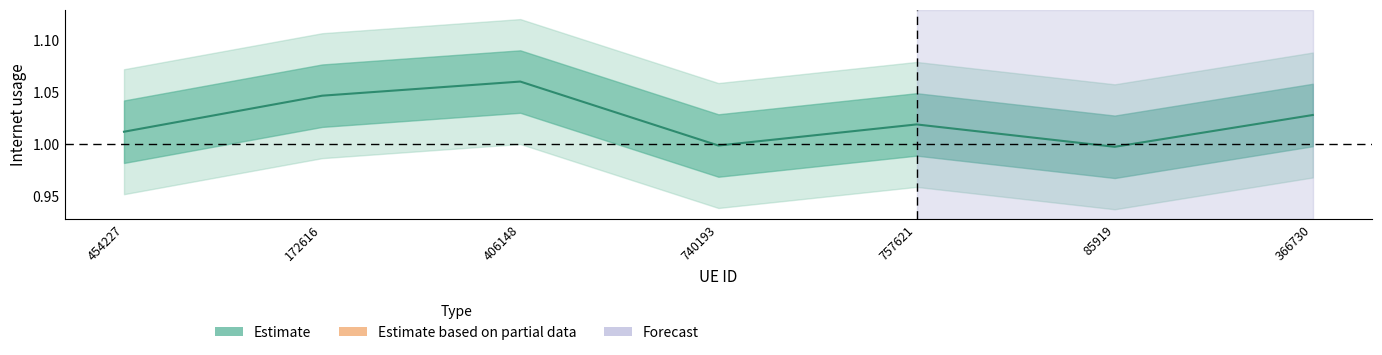

Reading left to right, transcribe all the data shown in this chart.

454227=1.0	172616=1.0	406148=1.1	740193=1.0	757621=1.0	85919=1.0	366730=1.0